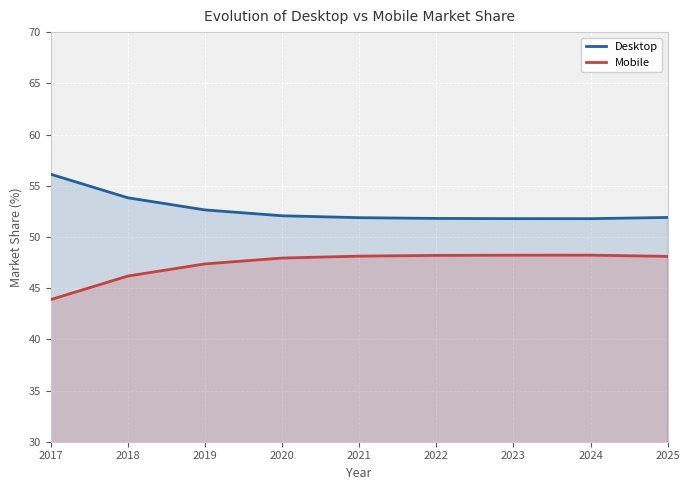

At which label is Mobile closest to 46?

2018